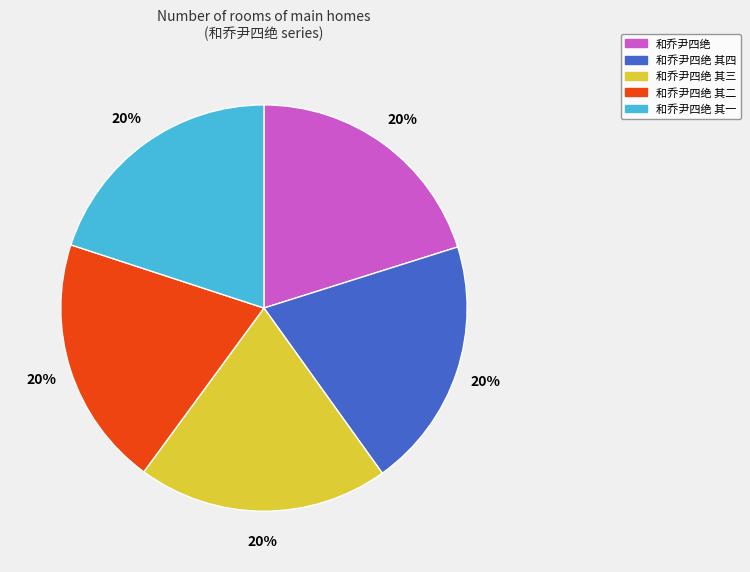

To the nearest percent, what is the average slice percentage?

20%